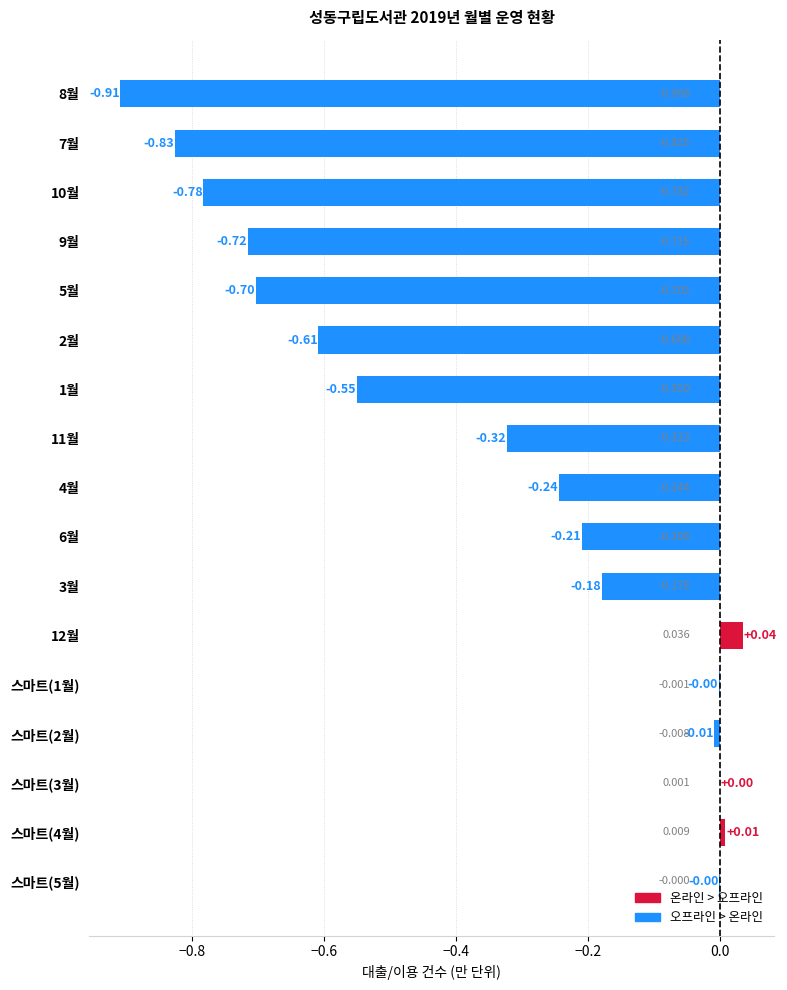

Count the number of values greater than 0.

3